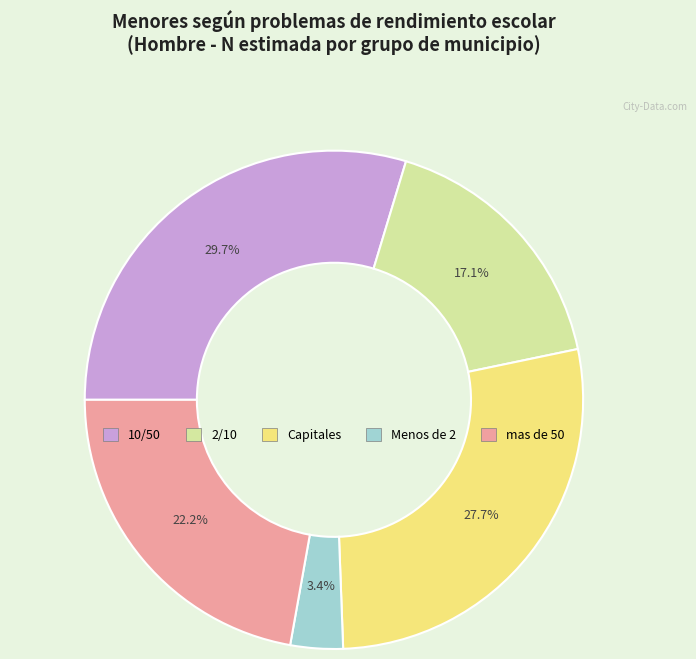

Is there any slice that represents more than half of the pie?

No